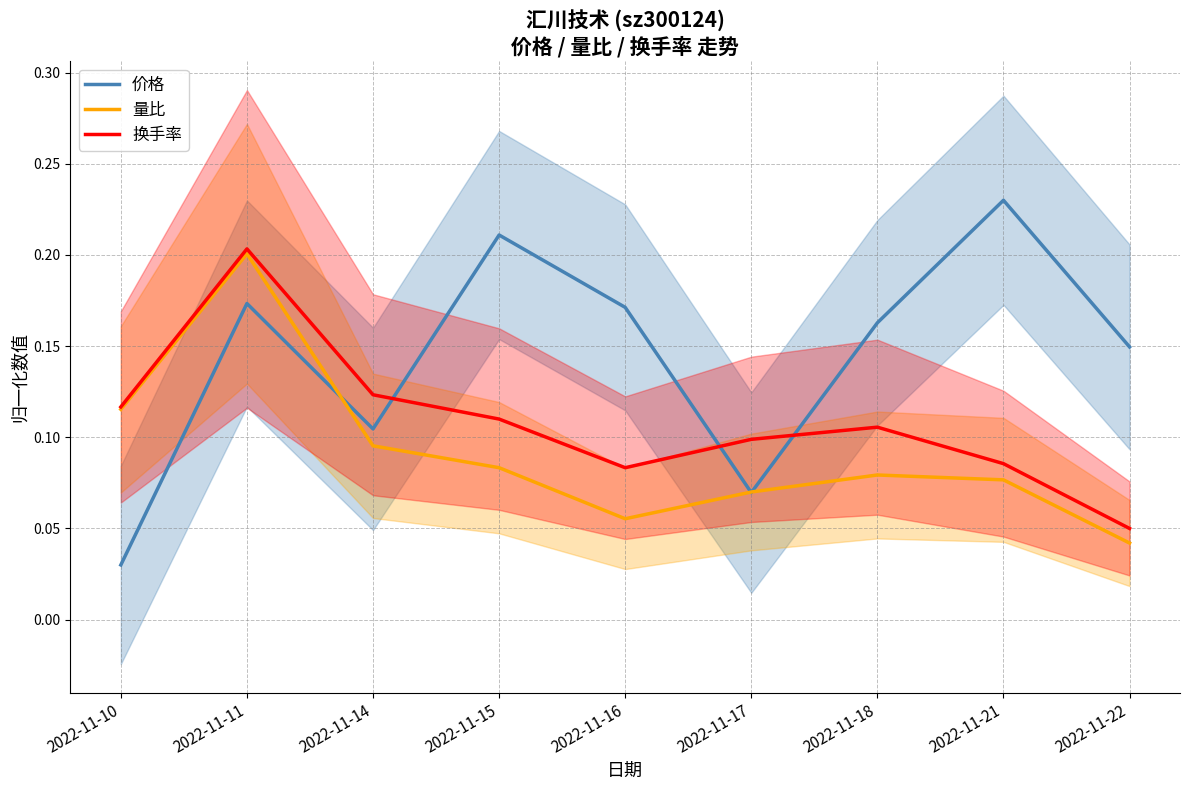

In 价格, how many points are higher than both neighbors (excluding endpoints)?

3